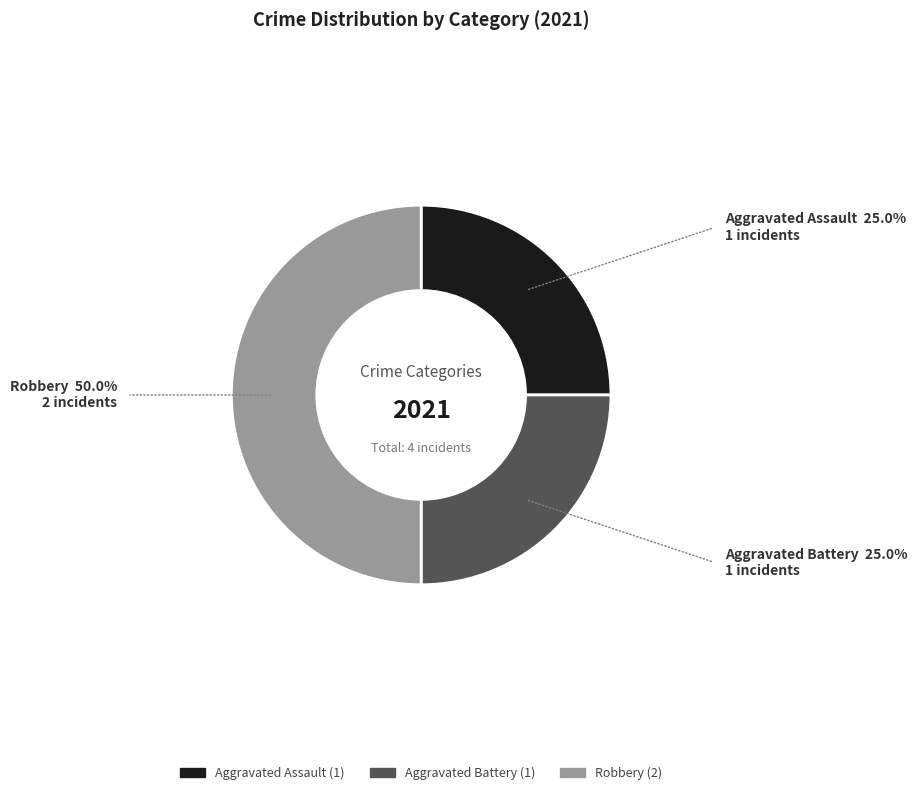

How many segments does this pie chart have?

3